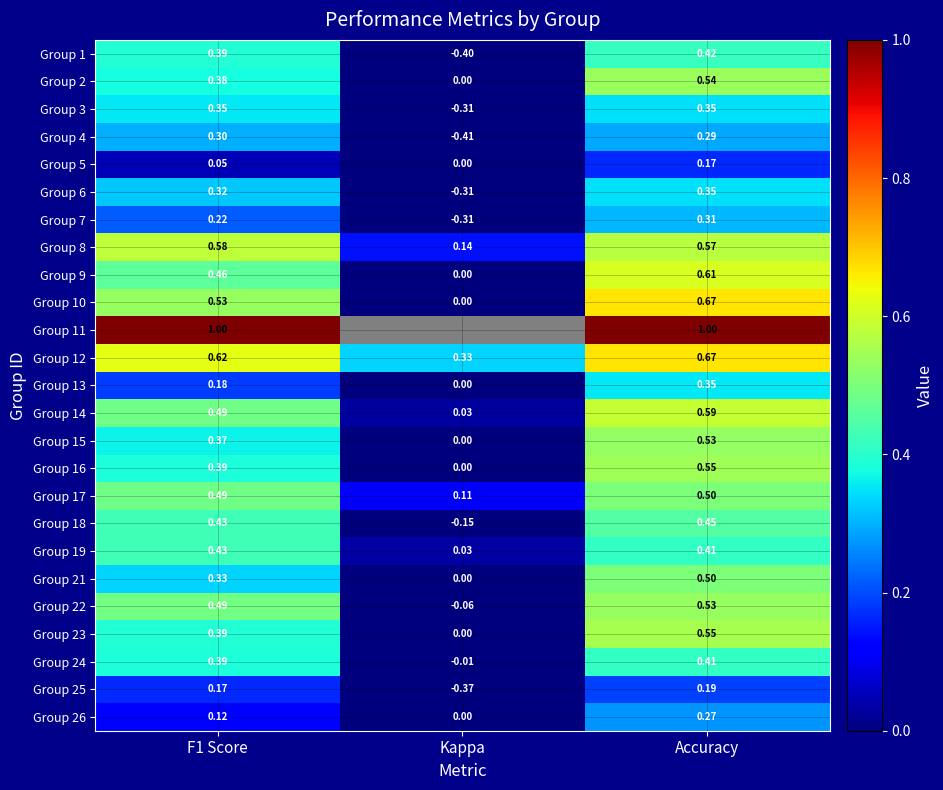

What is the minimum value shown in the chart?

-0.4